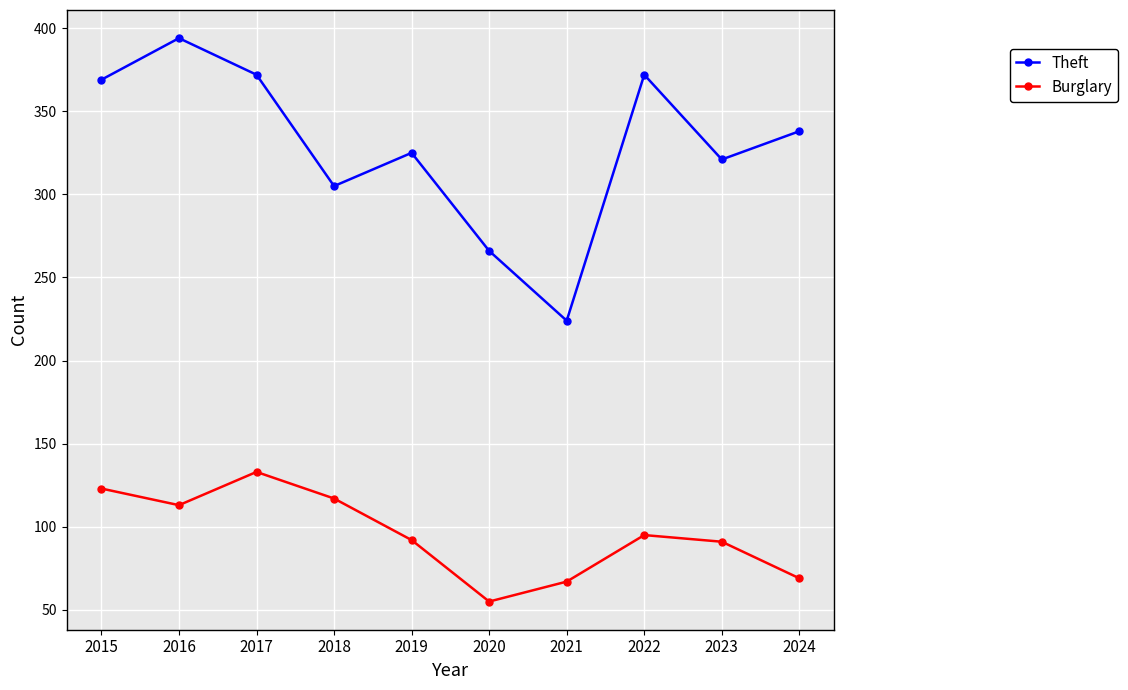

What is the value of the Burglary point at the 1st from the left?

123